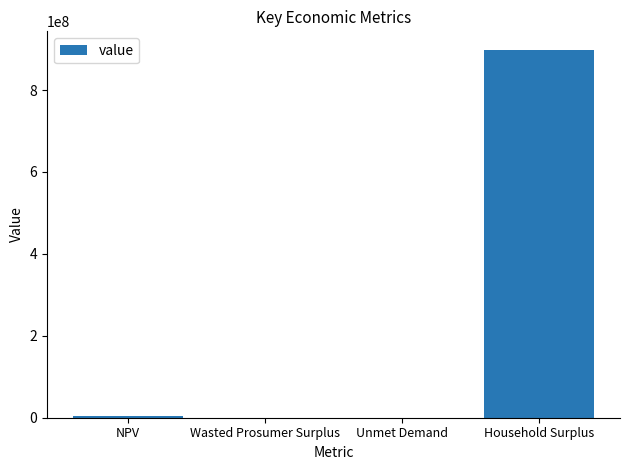

What is the sum of all values?

903449322.5